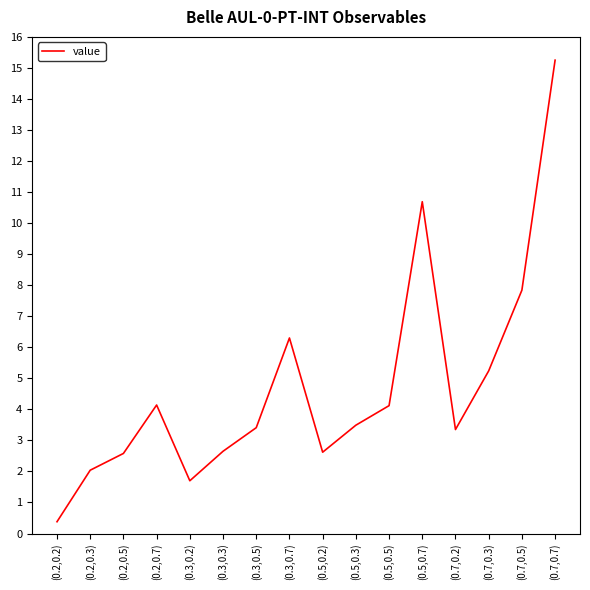

Where is the first local minimum?

(0.3,0.2)